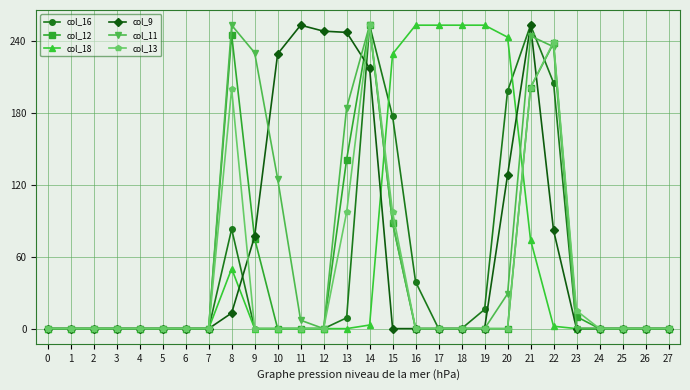

What is the difference between the maximum and minimum values in the col_13 series?

253